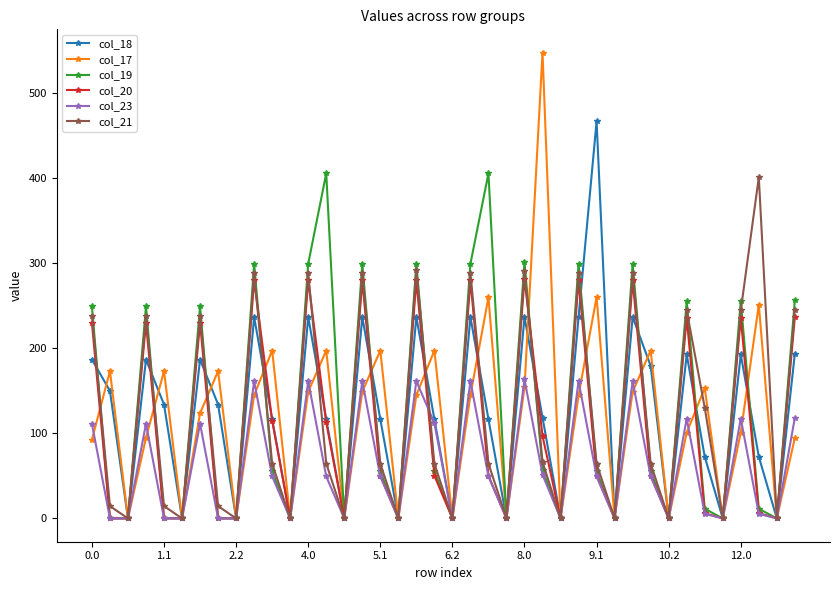

Which series has the largest range (max minus min)?

col_17